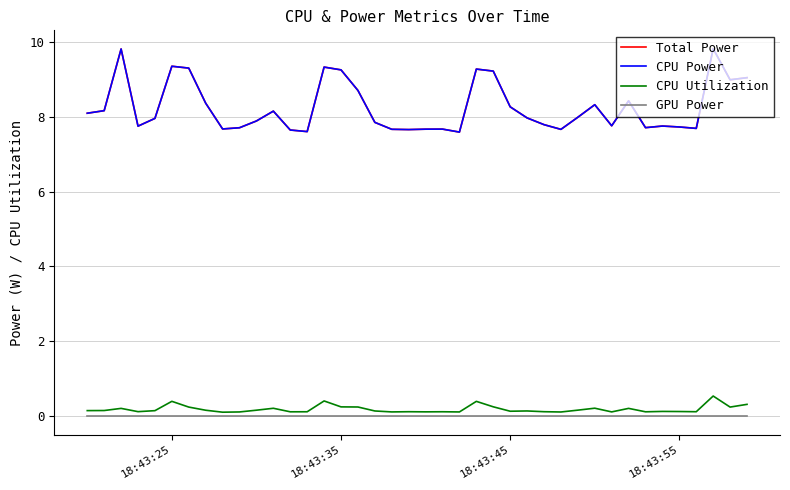

True or false: GPU Power and Total Power intersect in this chart.

False